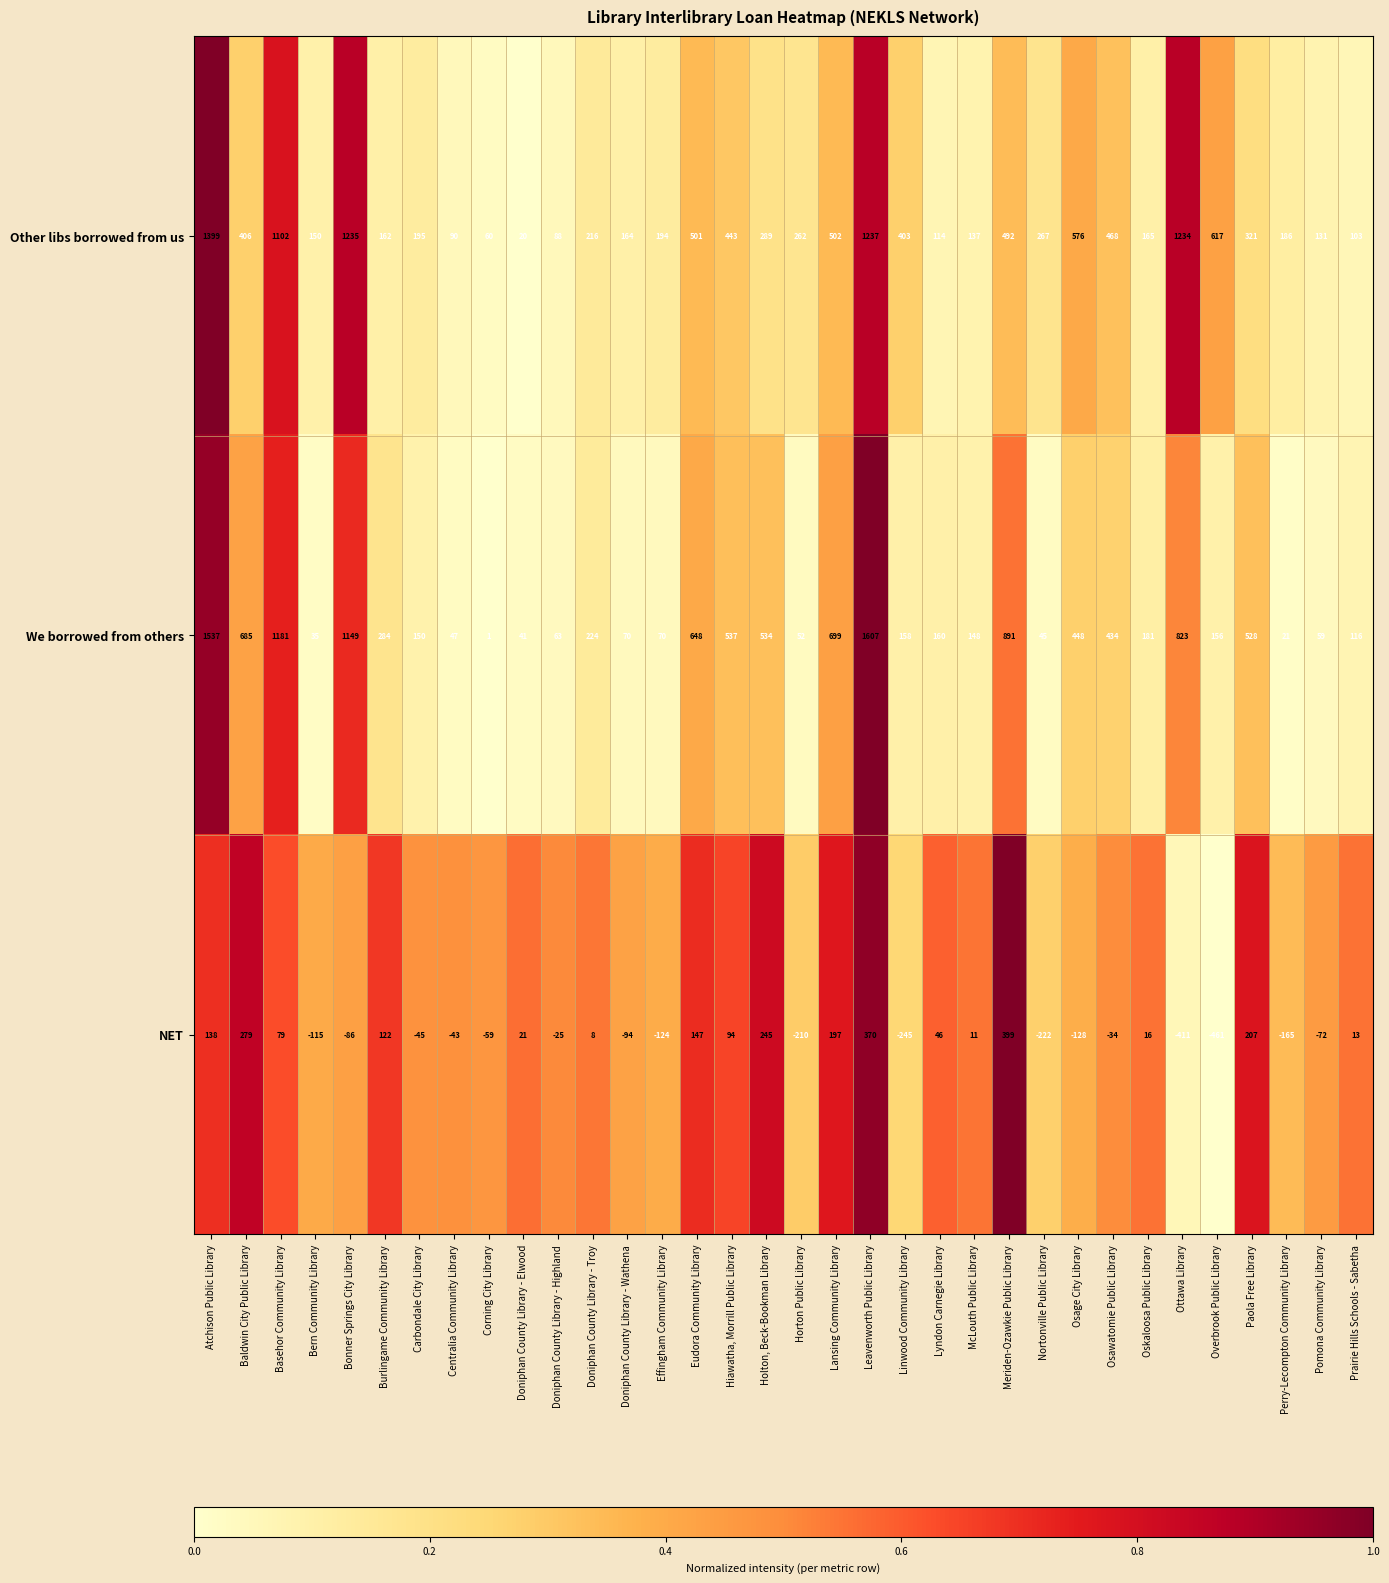

At Effingham Community Library, list the series in order from largest to smallest.

Other libs borrowed from us, We borrowed from others, NET